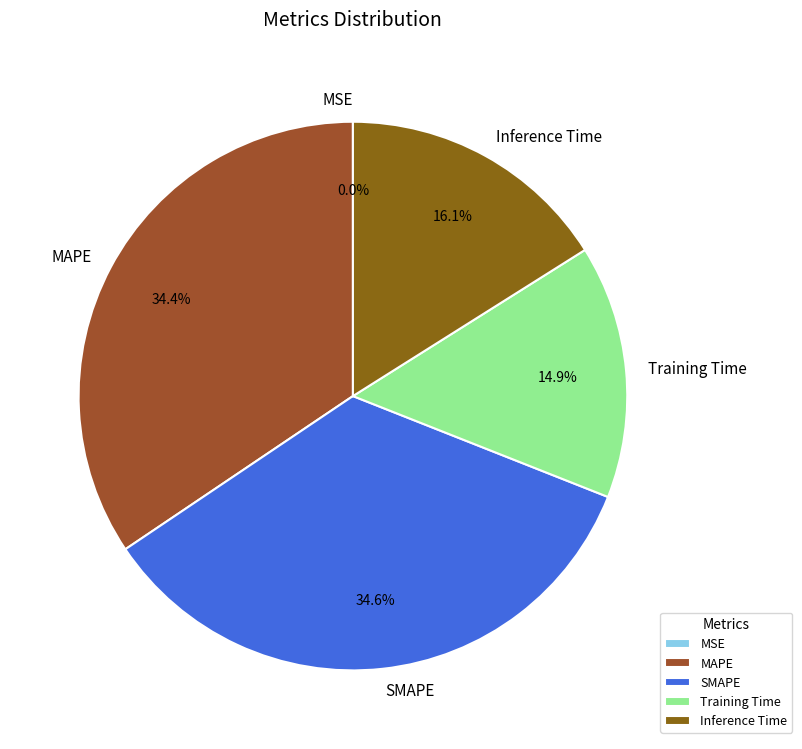

Combined, what portion of the pie is Training Time and SMAPE?

49.5%